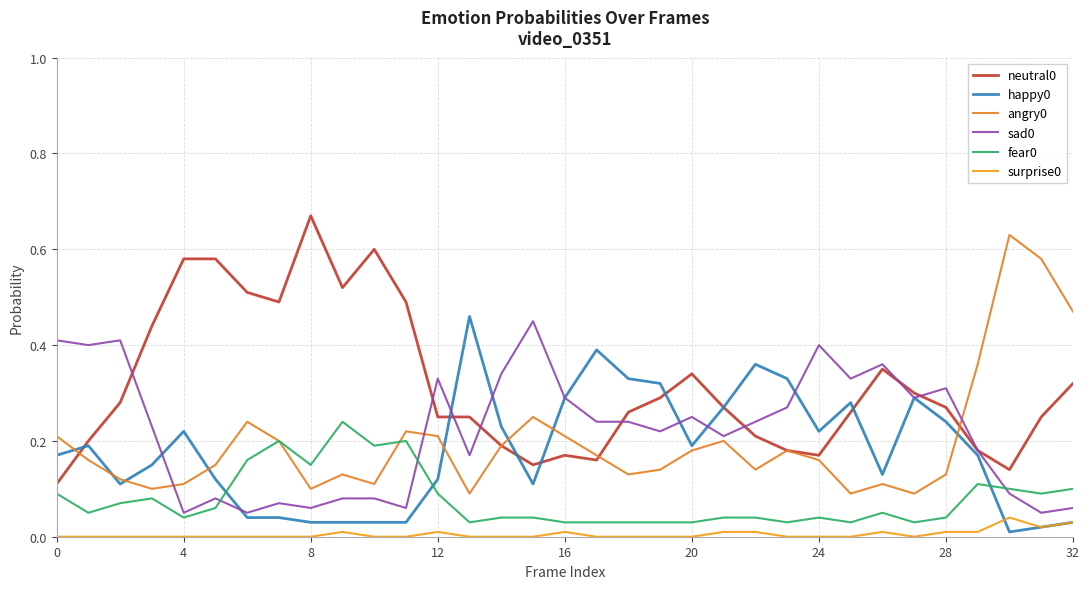

What is the greatest value displayed?

0.7